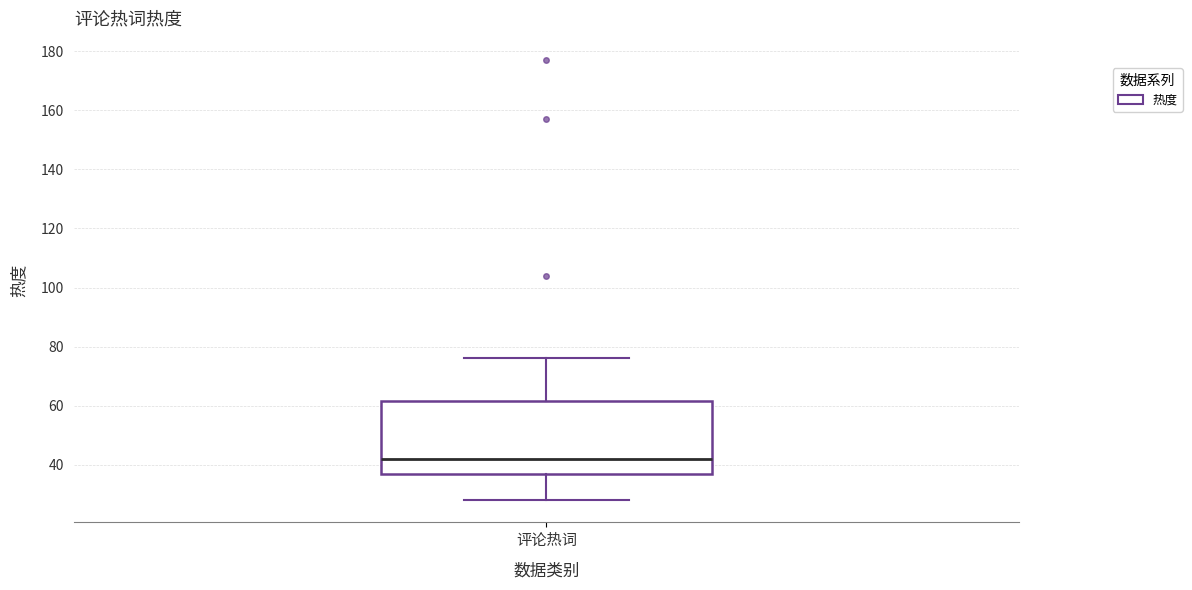

Read this box plot against the y-axis: the position of the median line, the range covered by the box, and the ends of both whiskers. The values are not printed on the chart, so give them approximately, as read against the axis.

median 42, box 38 to 62, whiskers 28 to 76